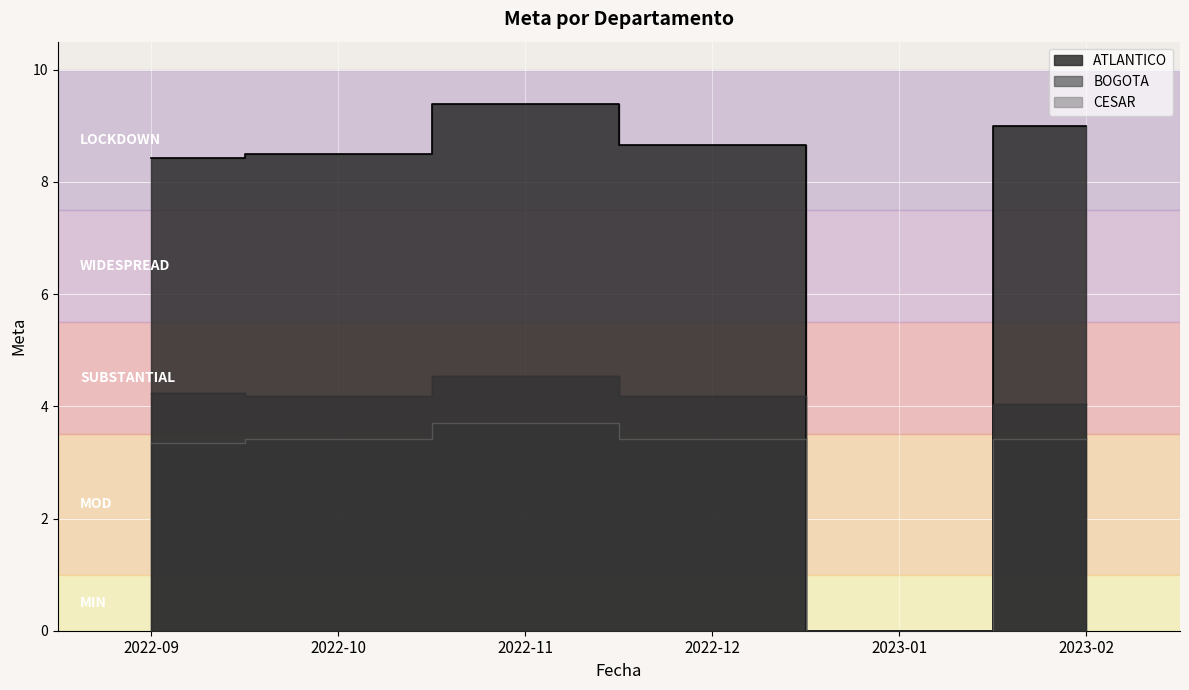

What is the approximate value of CESAR at 2022-12?

3.4